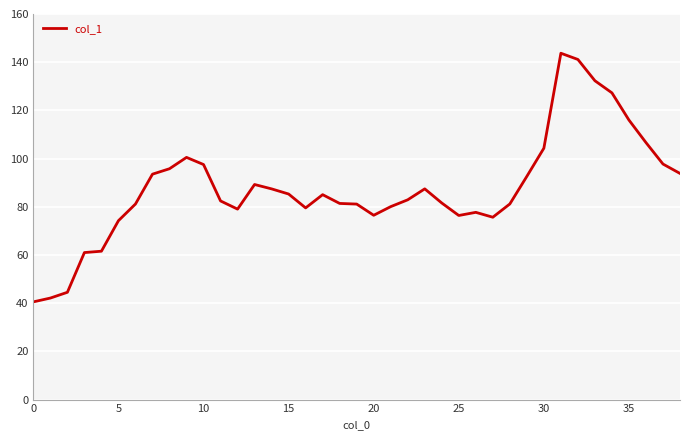

What is the maximum value shown in the chart?

143.7